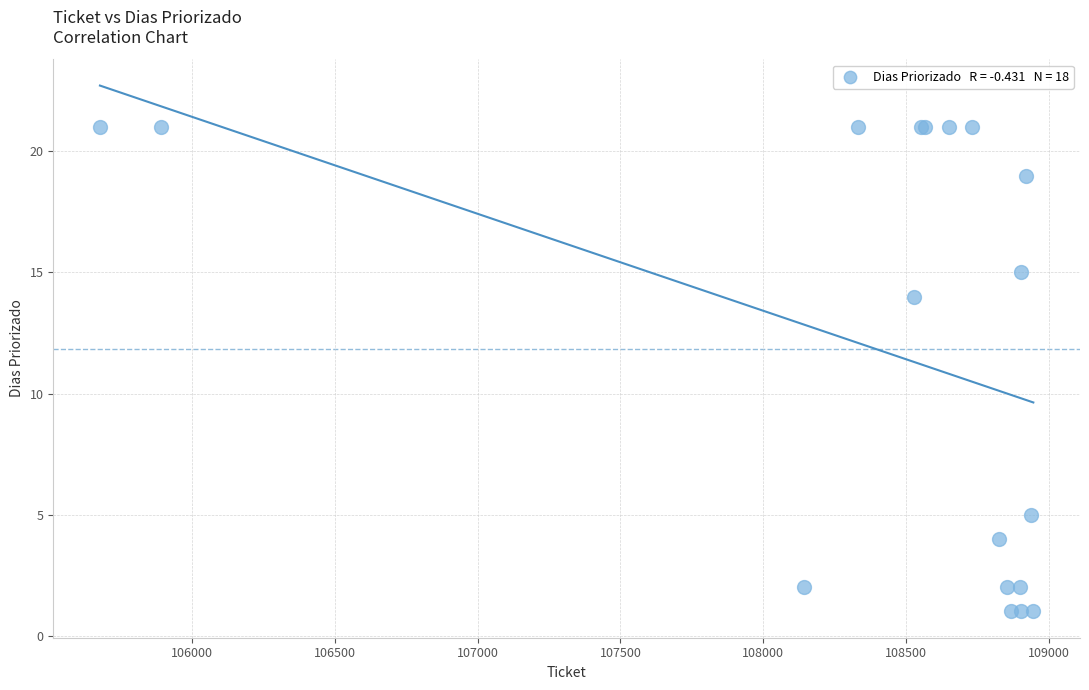

What Y value in the scatter plot is closest to 11?

14